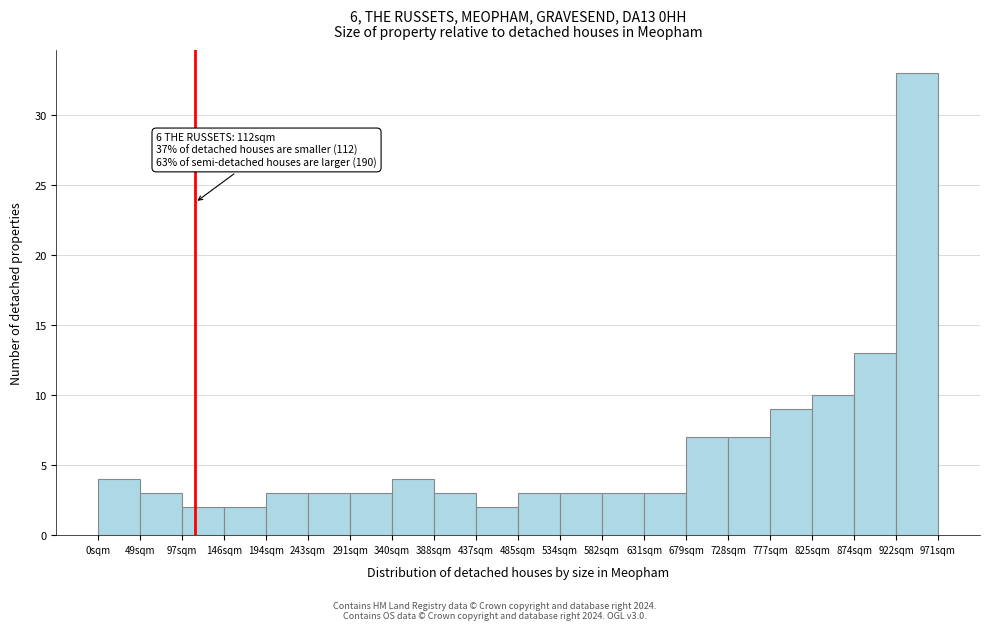

Which range on the x-axis has the tallest bar?

920 to 970